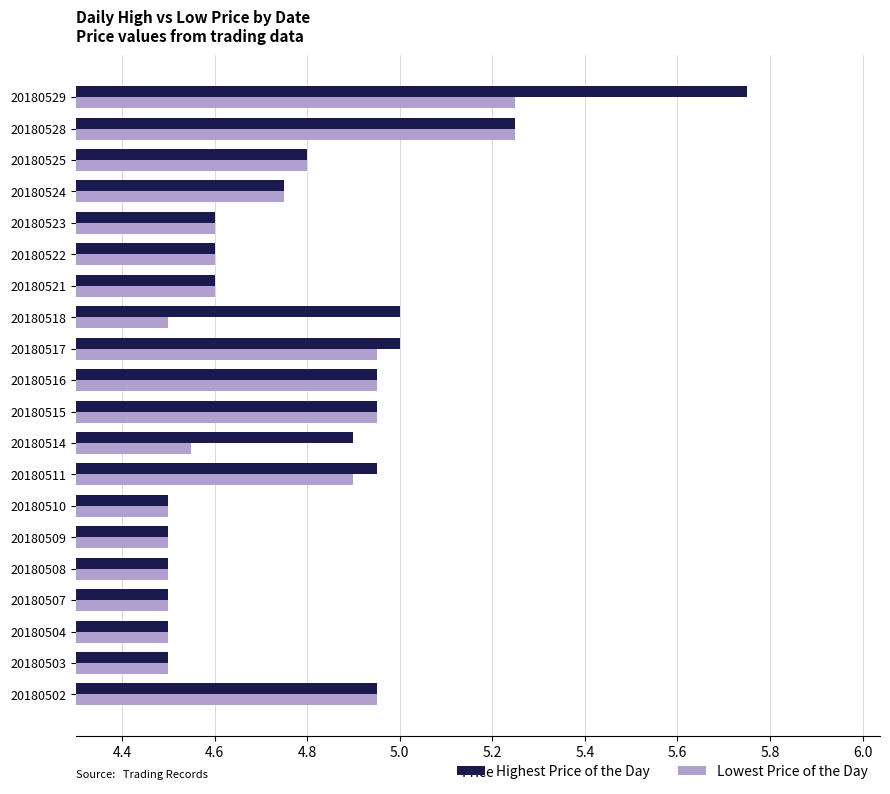

Rank the series by their maximum value, from lowest to highest.

Lowest Price of the Day, Highest Price of the Day